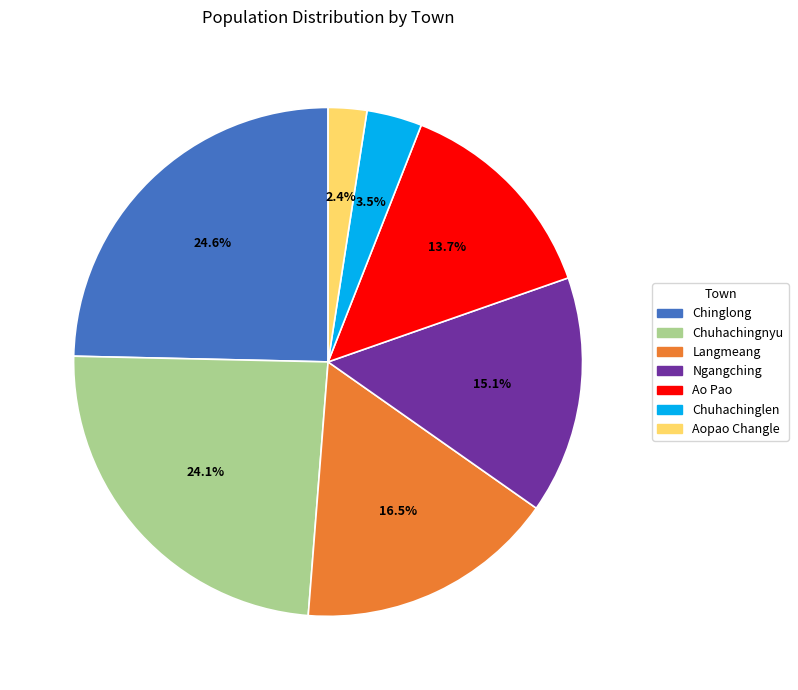

Count the number of slices in the pie.

7